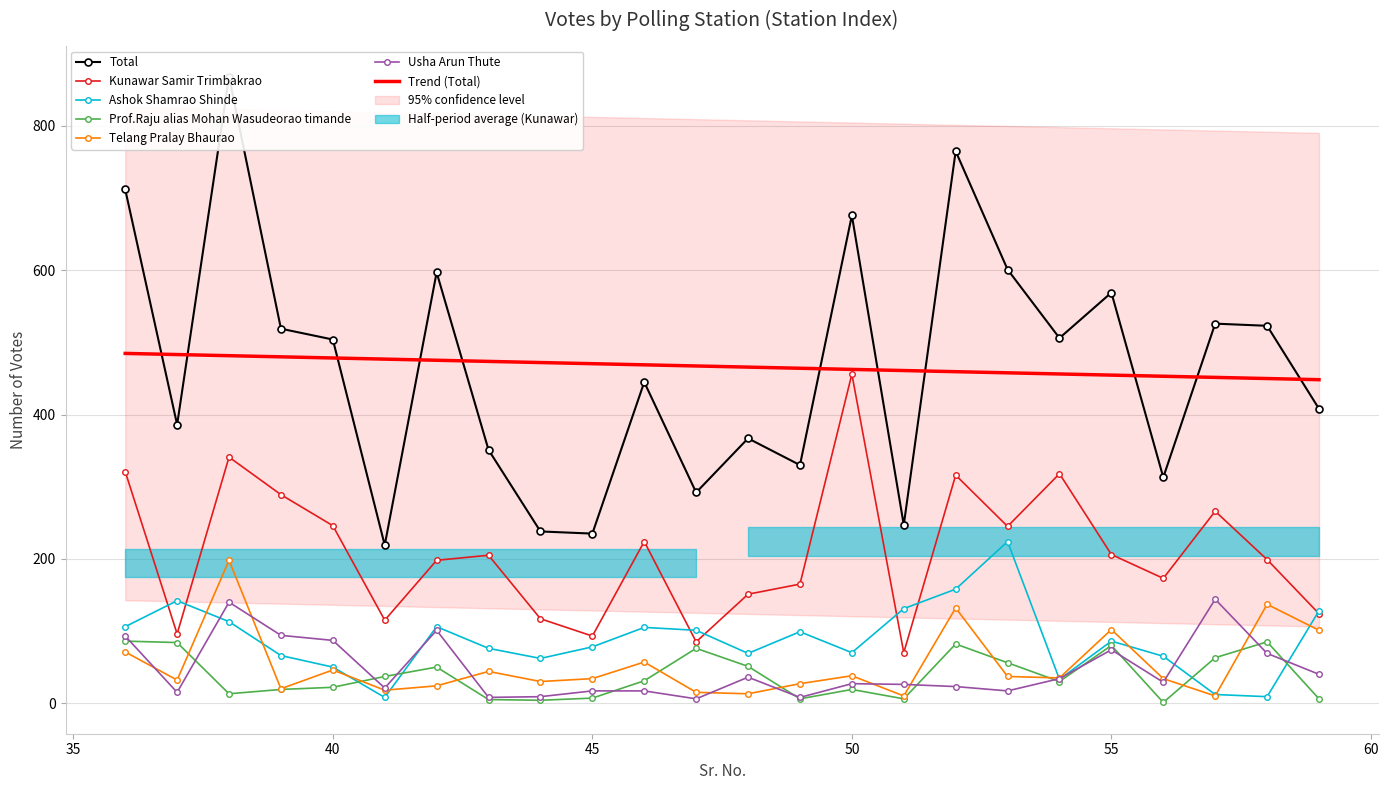

What is the value of the Telang Pralay Bhaurao point at the 17th from the left?

132